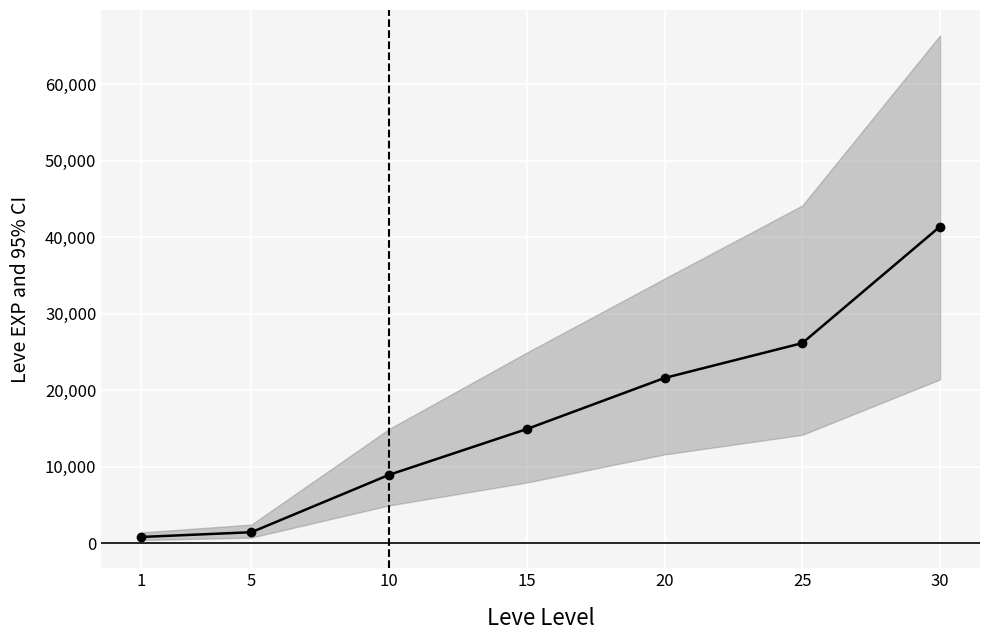

What is the value of the 5th point from the left?

21600